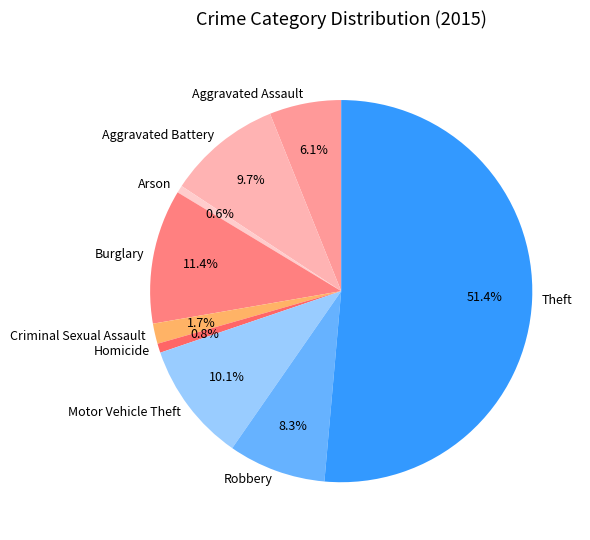

The Theft slice represents 56% of the pie. True or false?

False